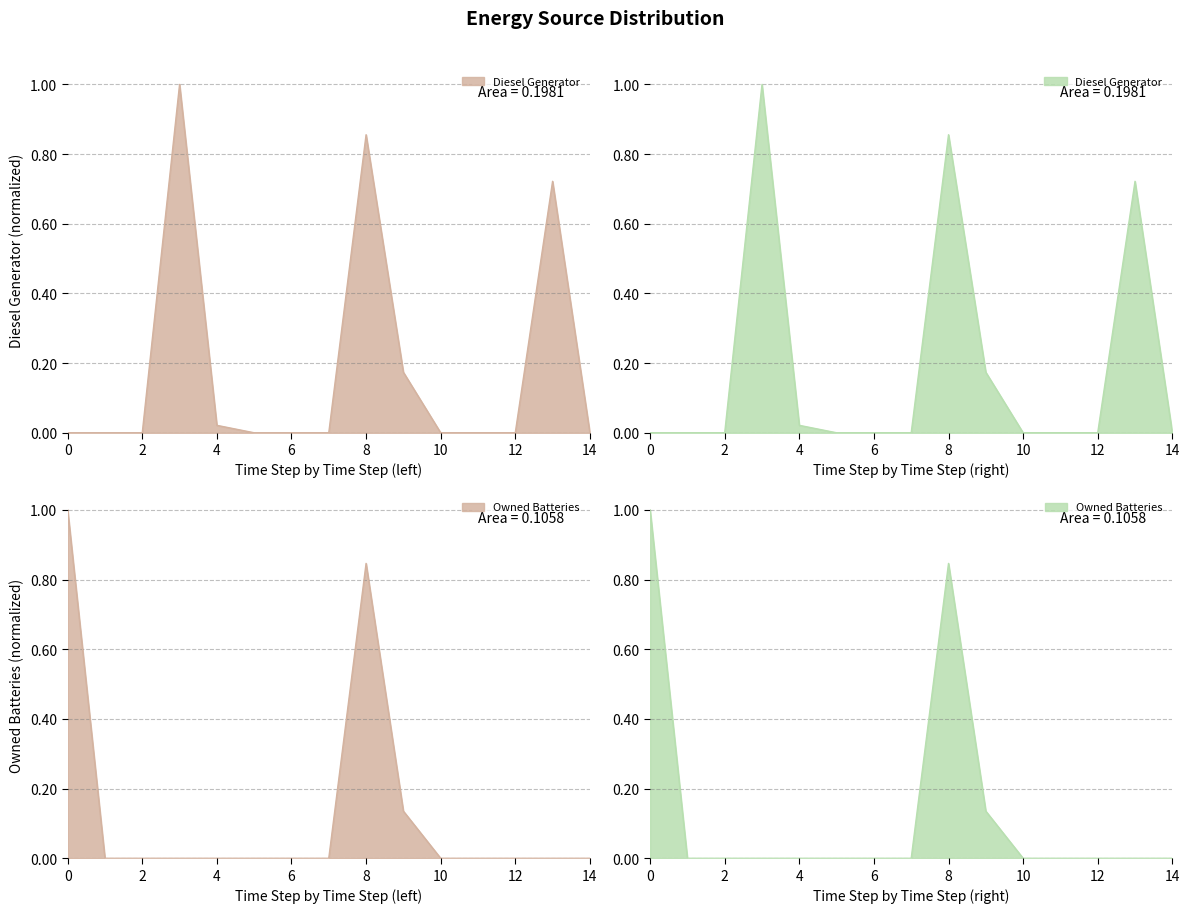

True or false: Diesel Generator and Owned Batteries intersect in this chart.

False